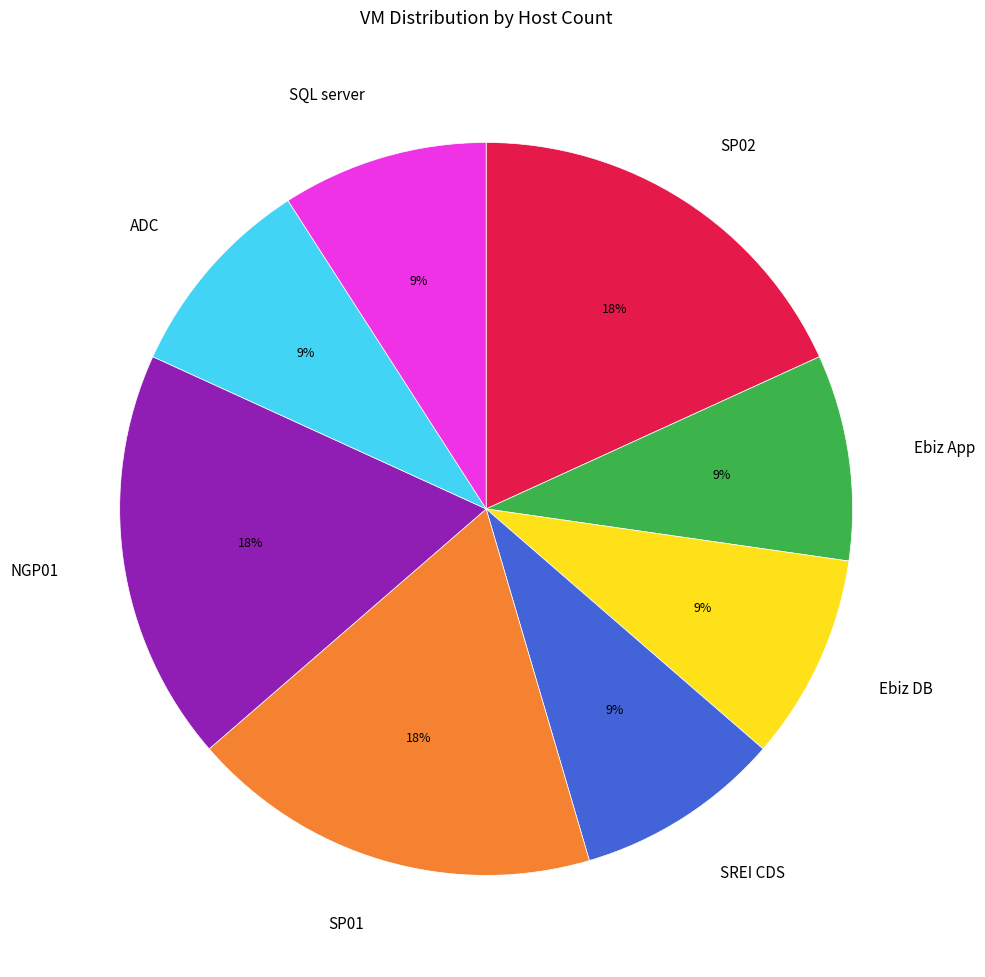

Approximately how many times larger is the value at ADC compared to SP01?

0.5